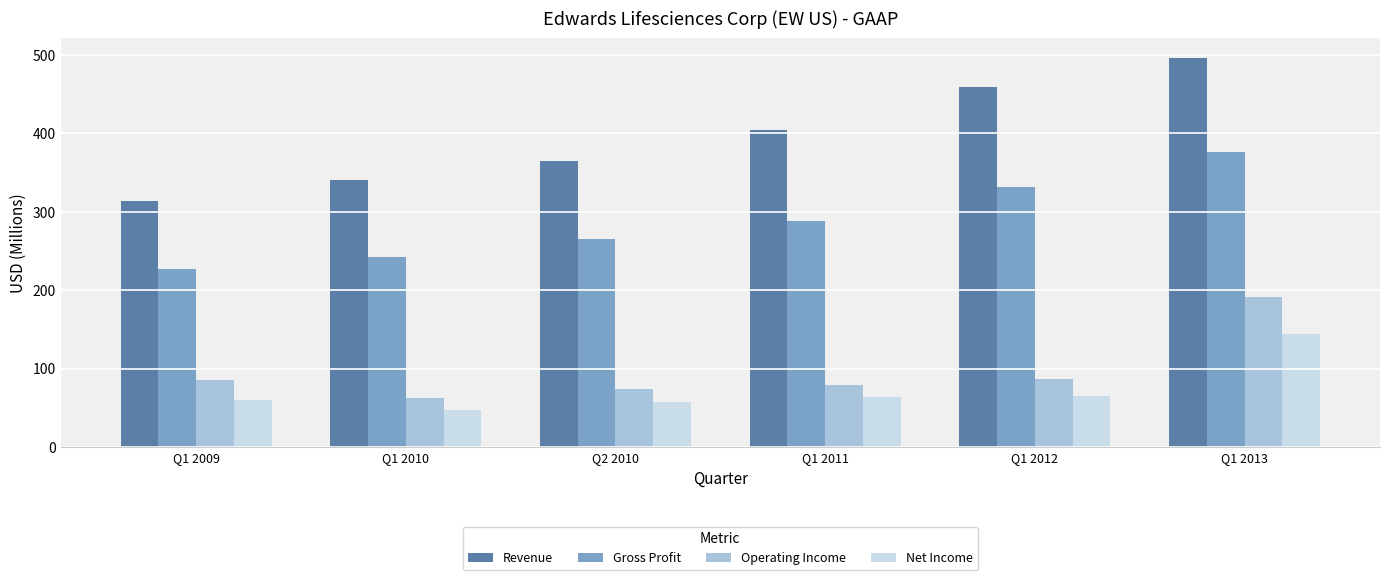

The Revenue series shows 159.1 at Q1 2012. True or false?

False